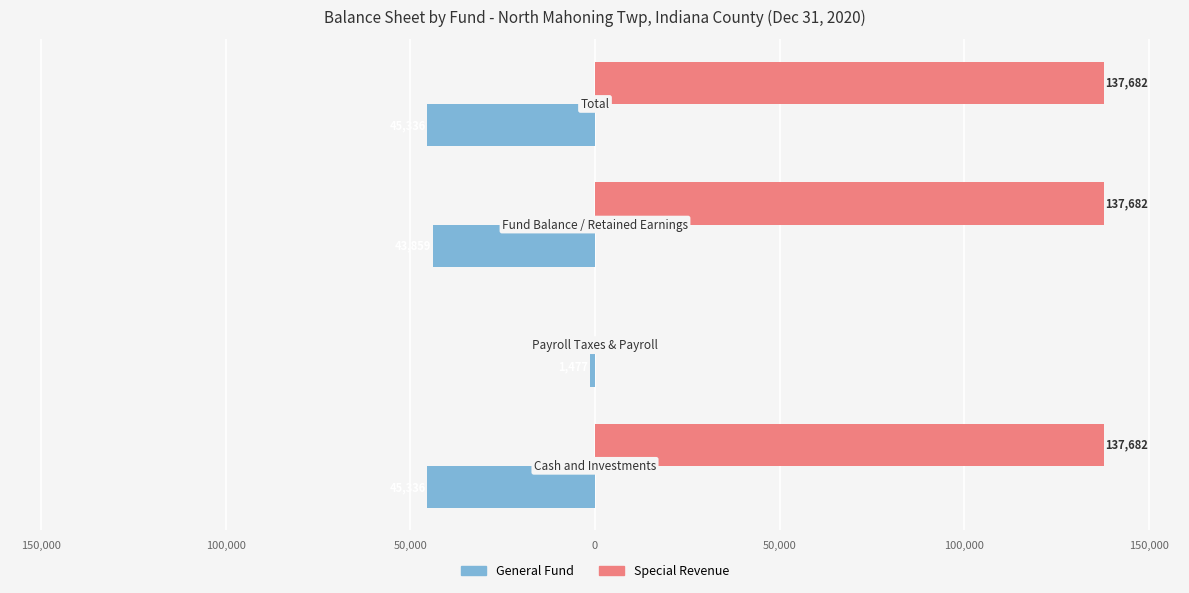

Reading left to right, extract all data points from this chart.

General Fund: -45336	-1477	-43859	-45336
Special Revenue: 137682	0	137682	137682